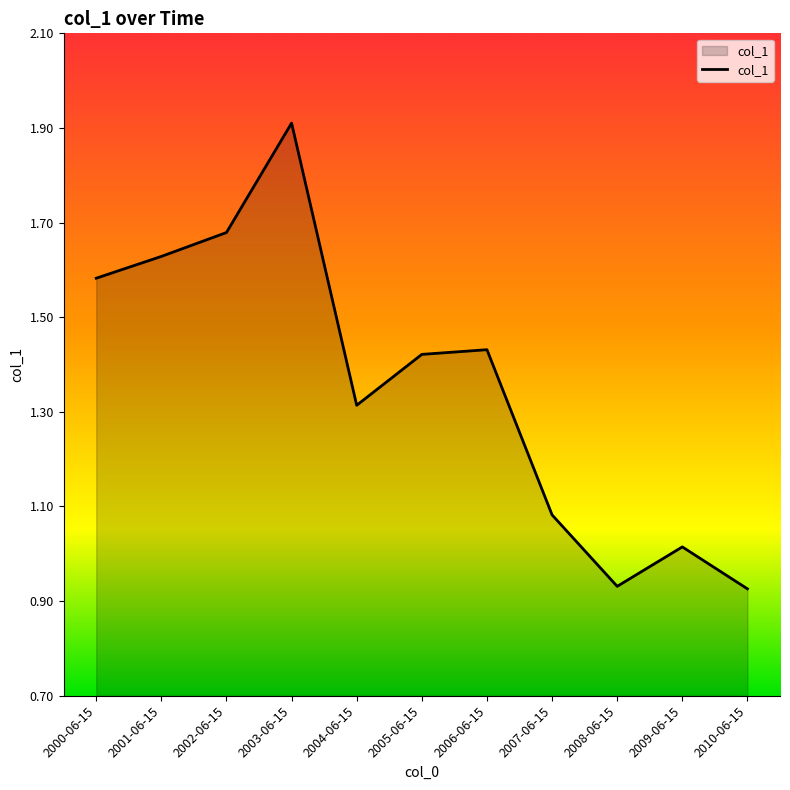

True or false: the data shows 0.3 at 2010-06-15.

False